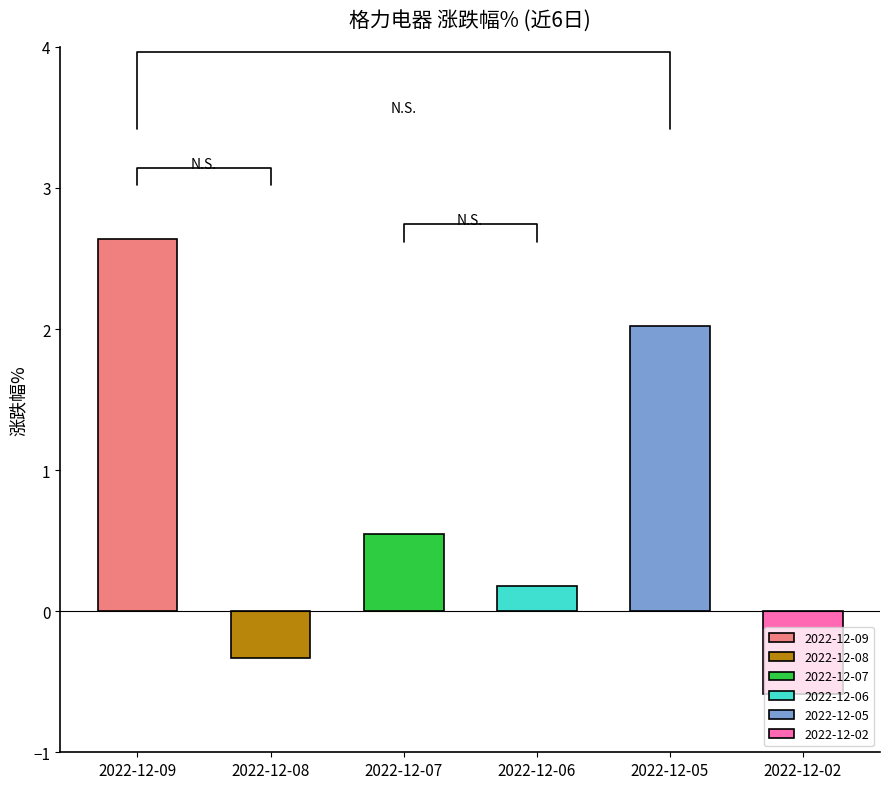

What is the sum of all values?

4.5